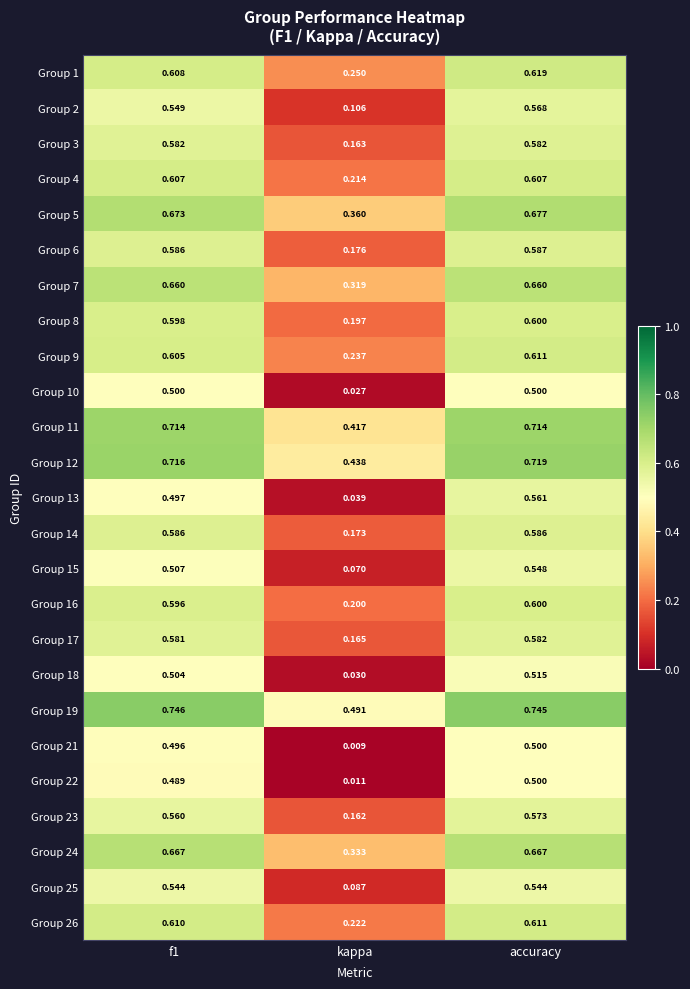

Where is Group 9 nearest to the value 0?

kappa